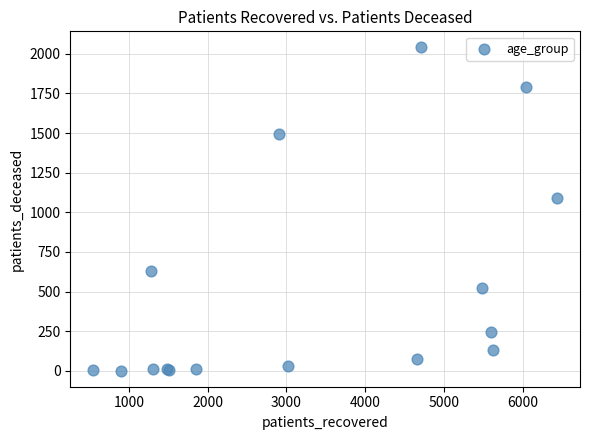

What Y value in the scatter plot is closest to 1021?

1089